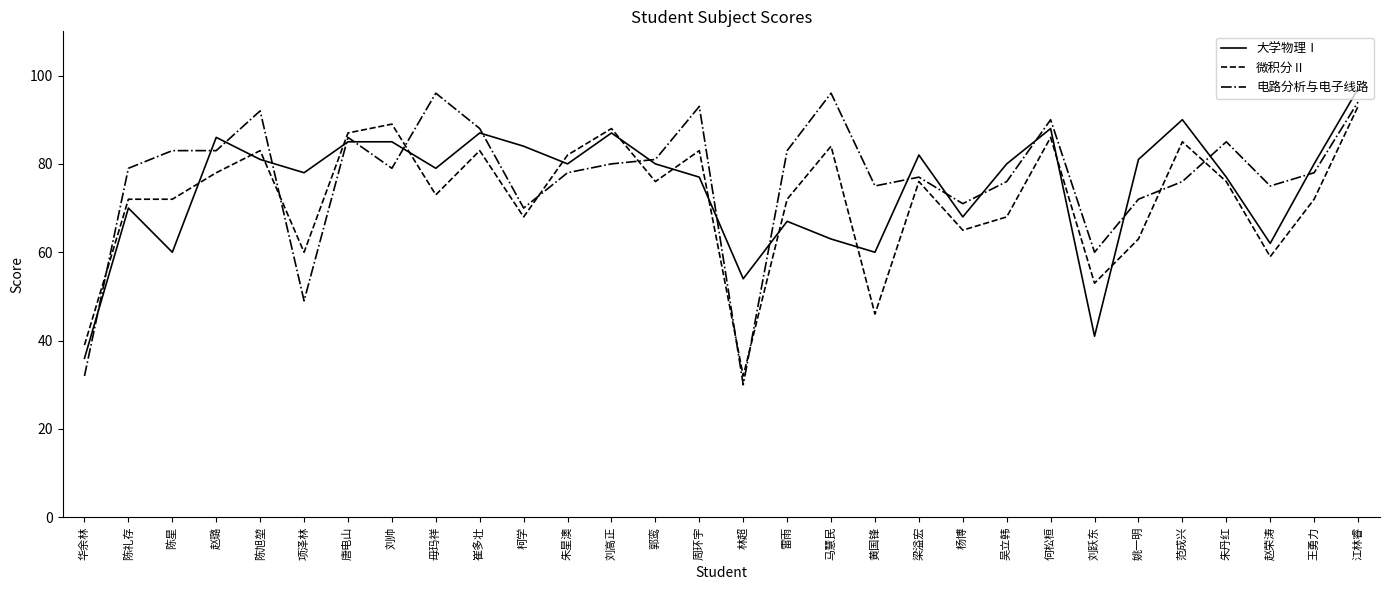

The value of 大学物理Ⅰ at 马慧民 is 14. True or false?

False